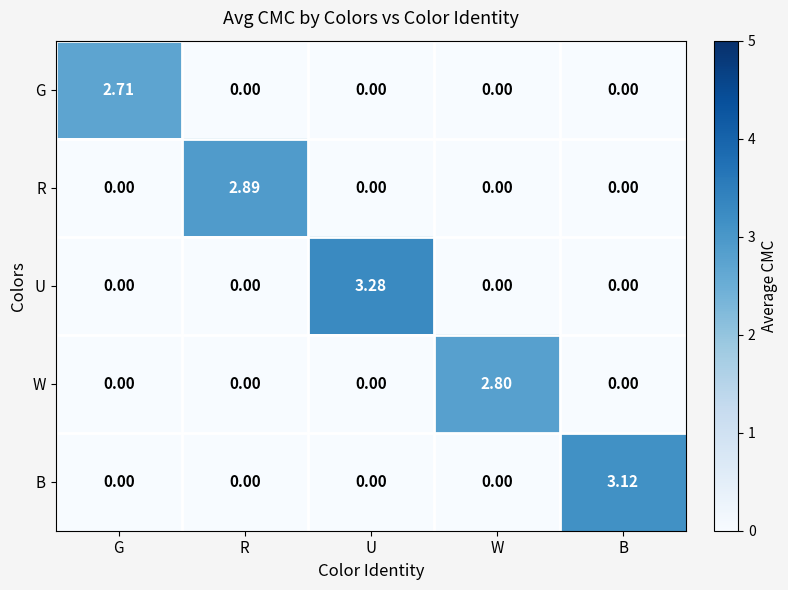

Rank the series by their maximum value, from highest to lowest.

U, B, R, W, G